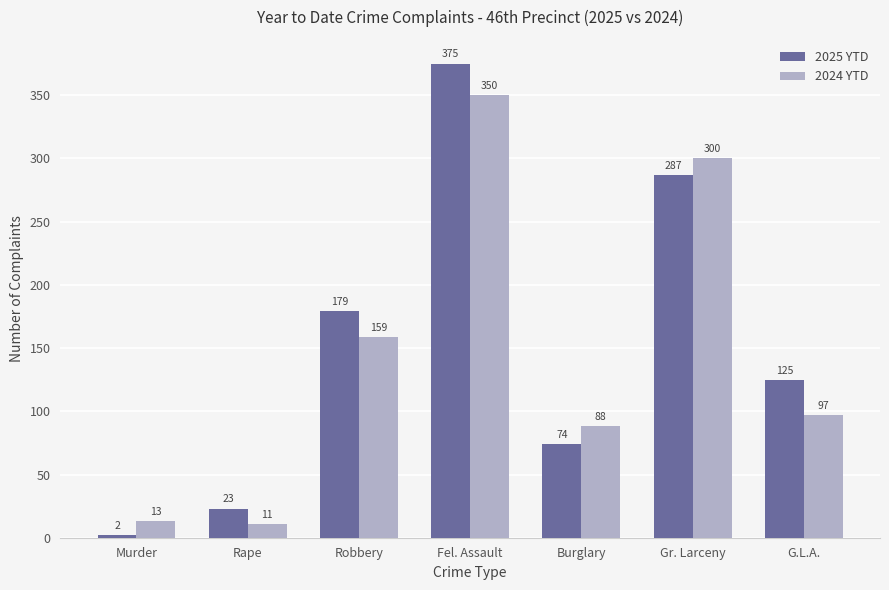

Reading right to left, extract all data points from this chart.

2025 YTD: G.L.A.=125	Gr. Larceny=287	Burglary=74	Fel. Assault=375	Robbery=179	Rape=23	Murder=2
2024 YTD: G.L.A.=97	Gr. Larceny=300	Burglary=88	Fel. Assault=350	Robbery=159	Rape=11	Murder=13